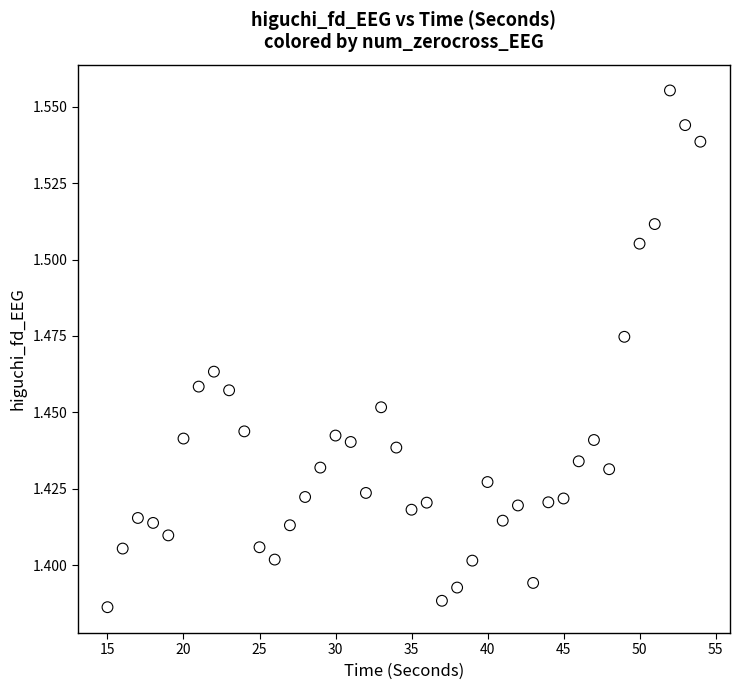

What is the range of X values (max minus min)?

39.0